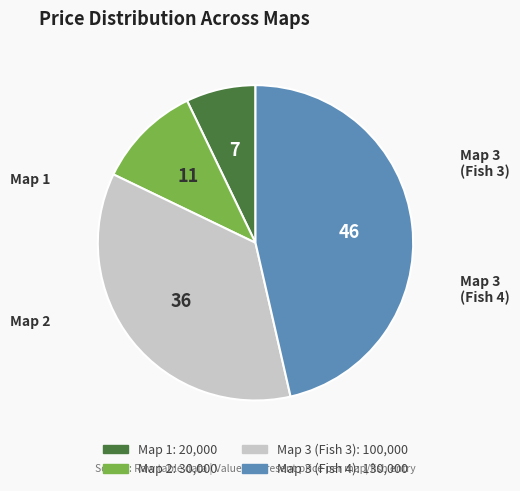

Between Map 1 and Map 2, which is larger?

Map 2